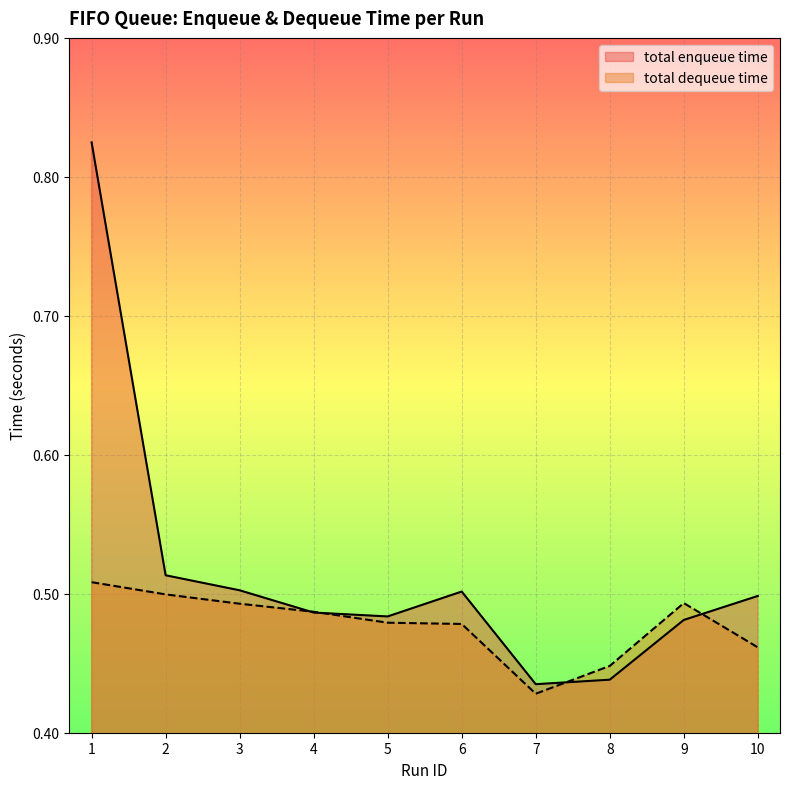

At which category is the sum across all series the highest?

1